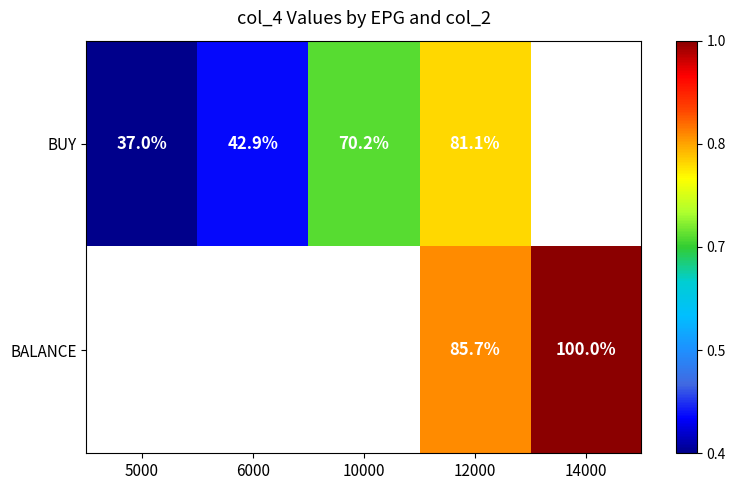

Which series has the widest spread of values?

BUY